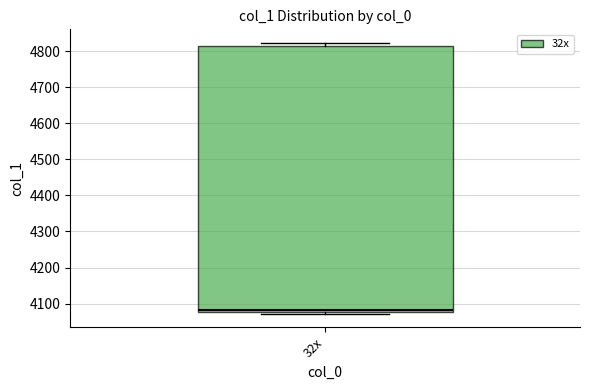

Where is the upper edge of the box for 32x on the y-axis? The values are not printed on the chart, so give them approximately, as read against the axis.

4820